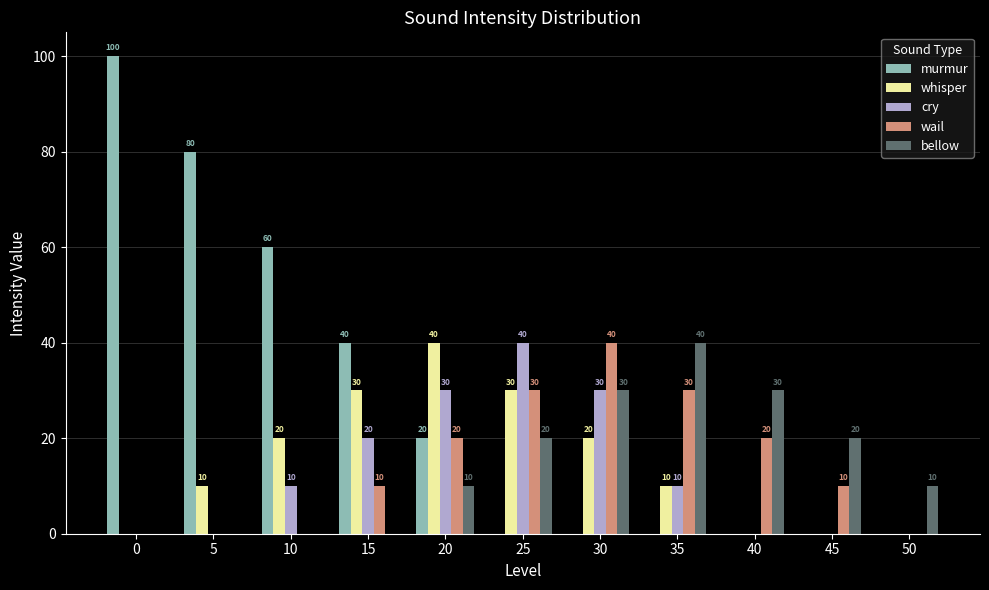

What is the average value of the whisper series?

15